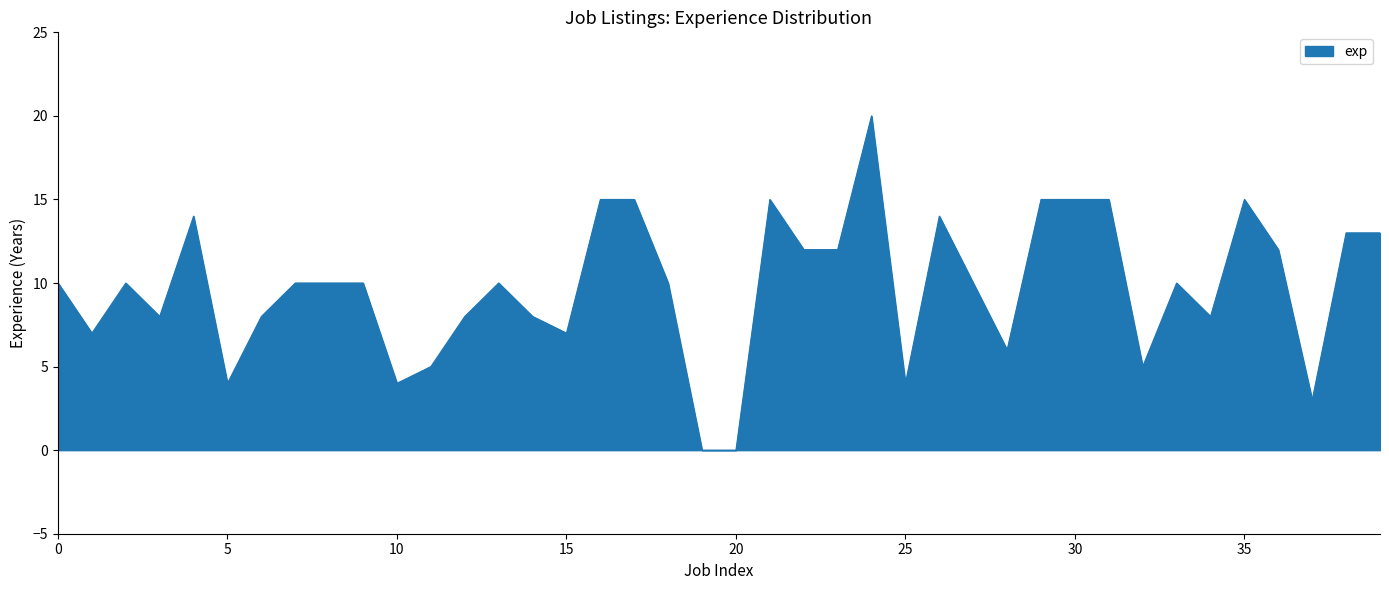

What is the maximum value shown in the chart?

20